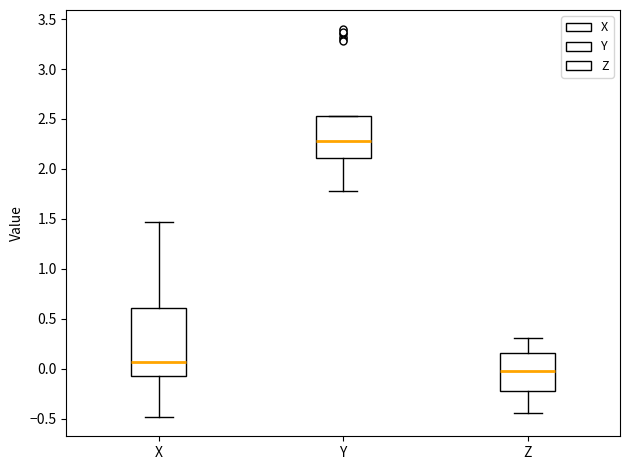

Reading left to right, read every box against the y-axis: the position of its median line, the range the box covers, and the ends of its whiskers. The values are not printed on the chart, so give them approximately, as read against the axis.

X: median 0.05, box -0.05 to 0.60, whiskers -0.50 to 1.45
Y: median 2.30, box 2.10 to 2.55, whiskers 1.80 to 2.55
Z: median 0.00, box -0.20 to 0.15, whiskers -0.45 to 0.30